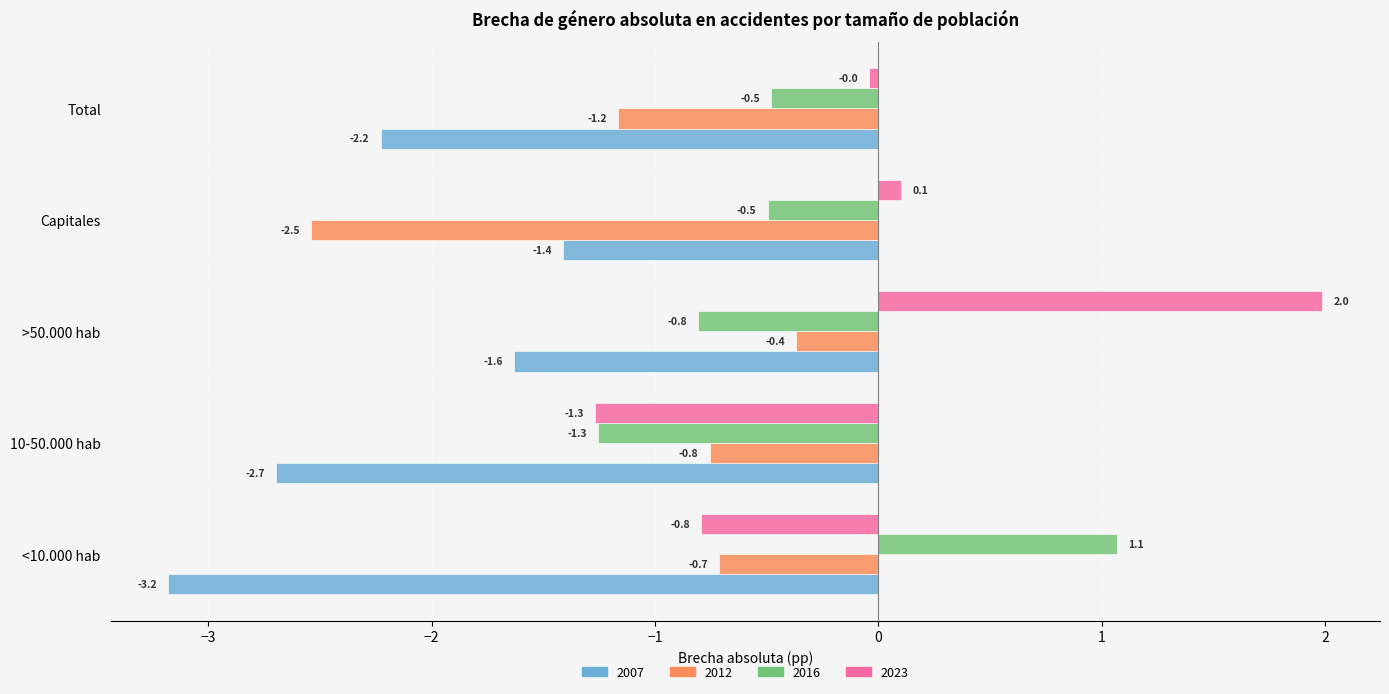

What are all the series names shown in the legend?

2007, 2012, 2016, 2023